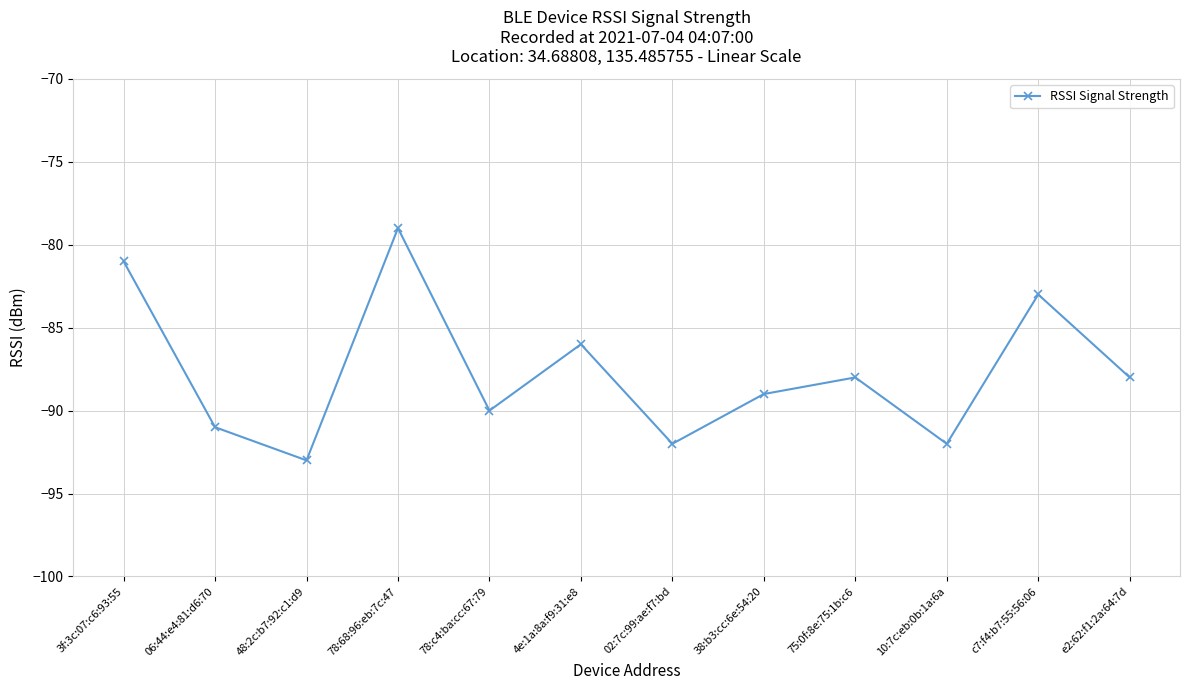

Which category has the highest value across all series?

78:68:96:eb:7c:47